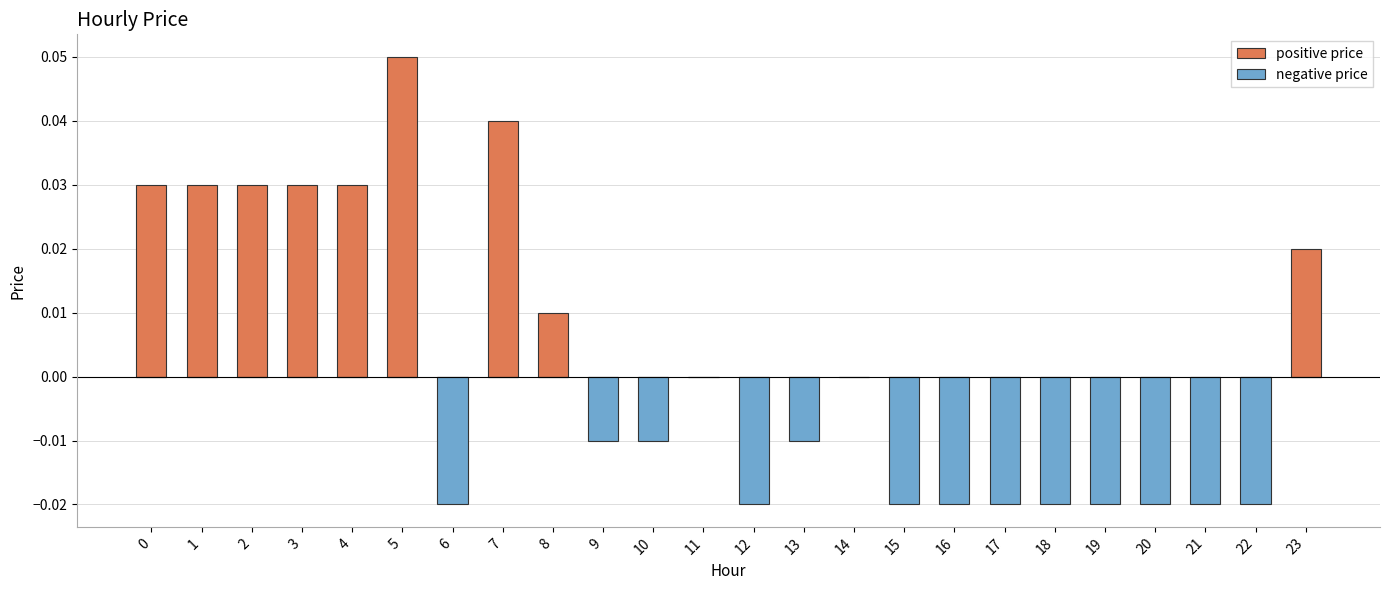

Does the chart contain stacked bars?

No